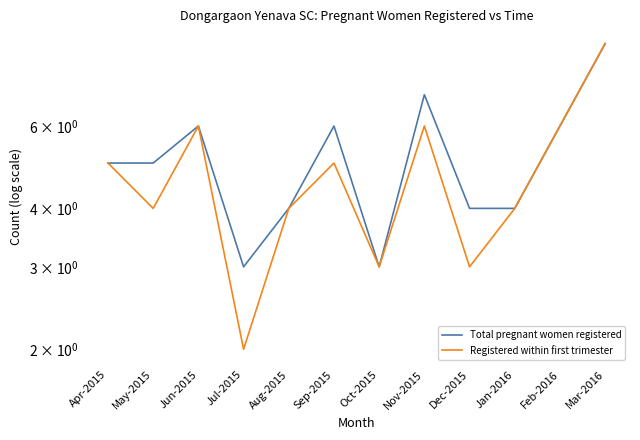

Count the Registered within first trimester values in the range 4 to 6.

8